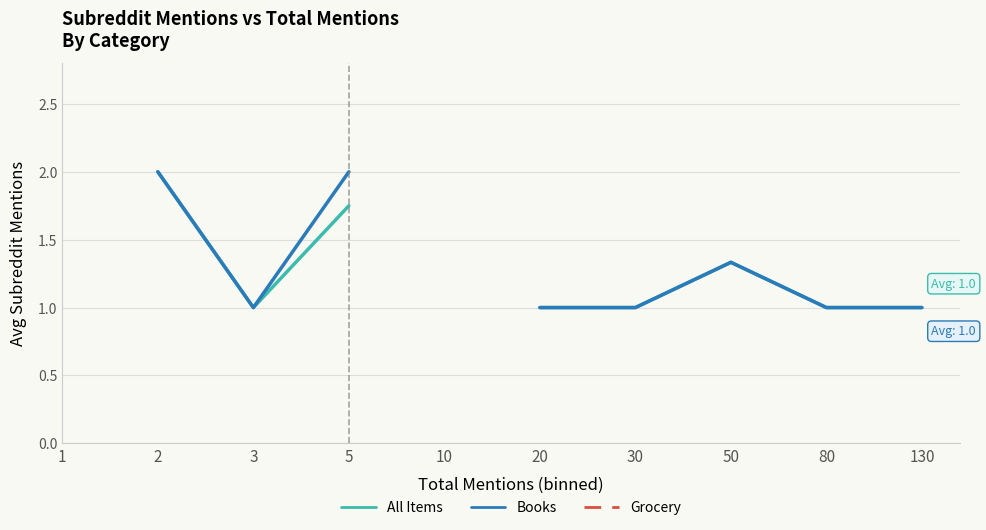

Count the Books values in the range 2 to 3.

2